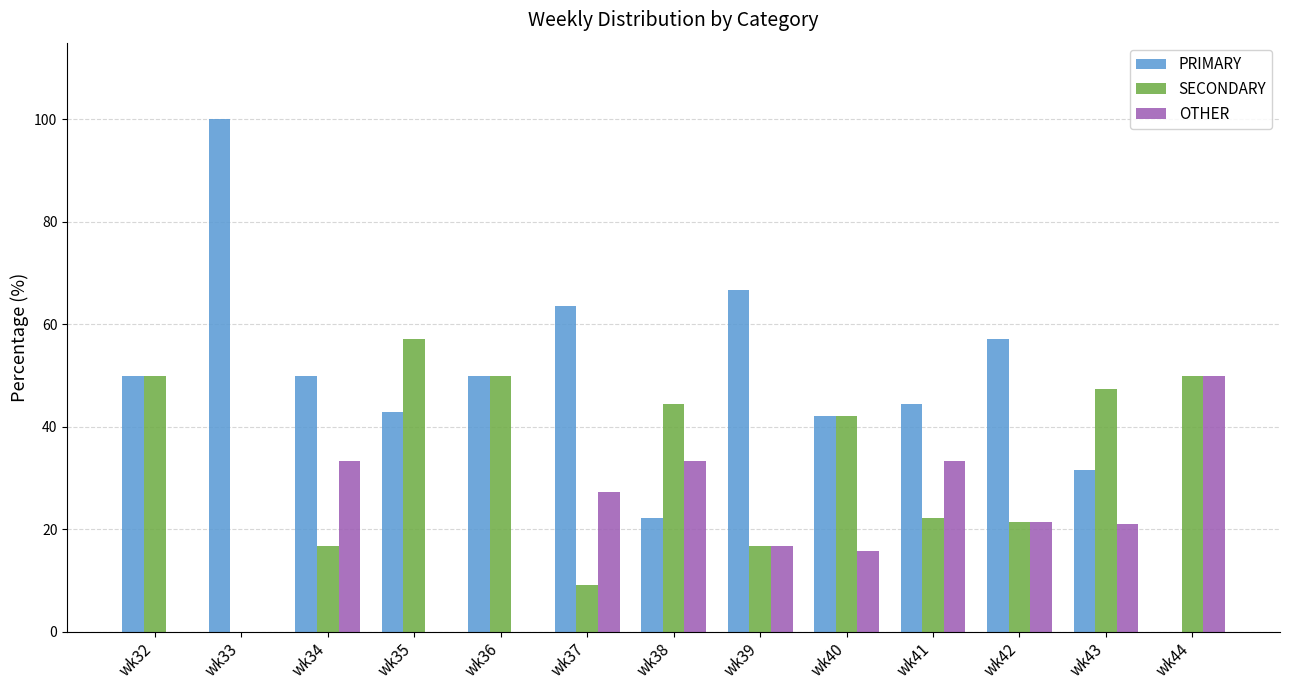

What is the sum of the OTHER values at wk33 and wk34?

33.3